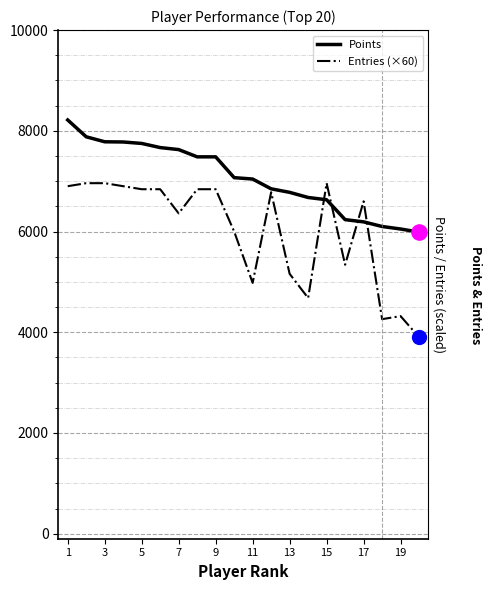

What is the maximum value for Points?

8215